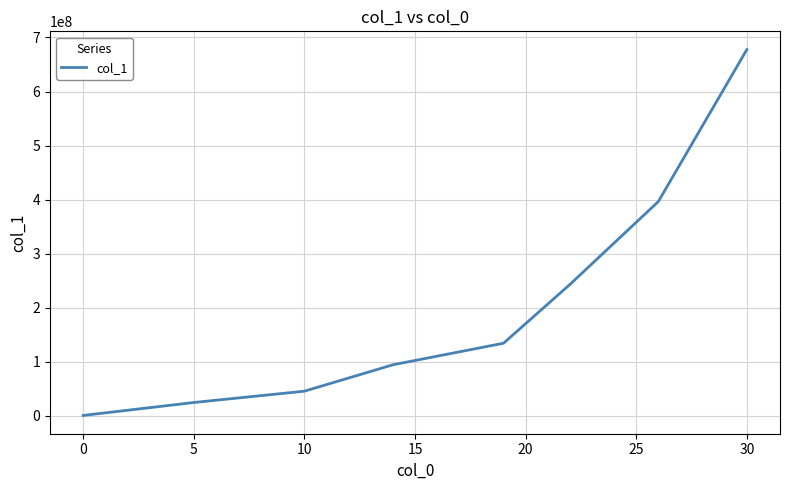

True or false: the data has more than 0 interior local peaks.

False